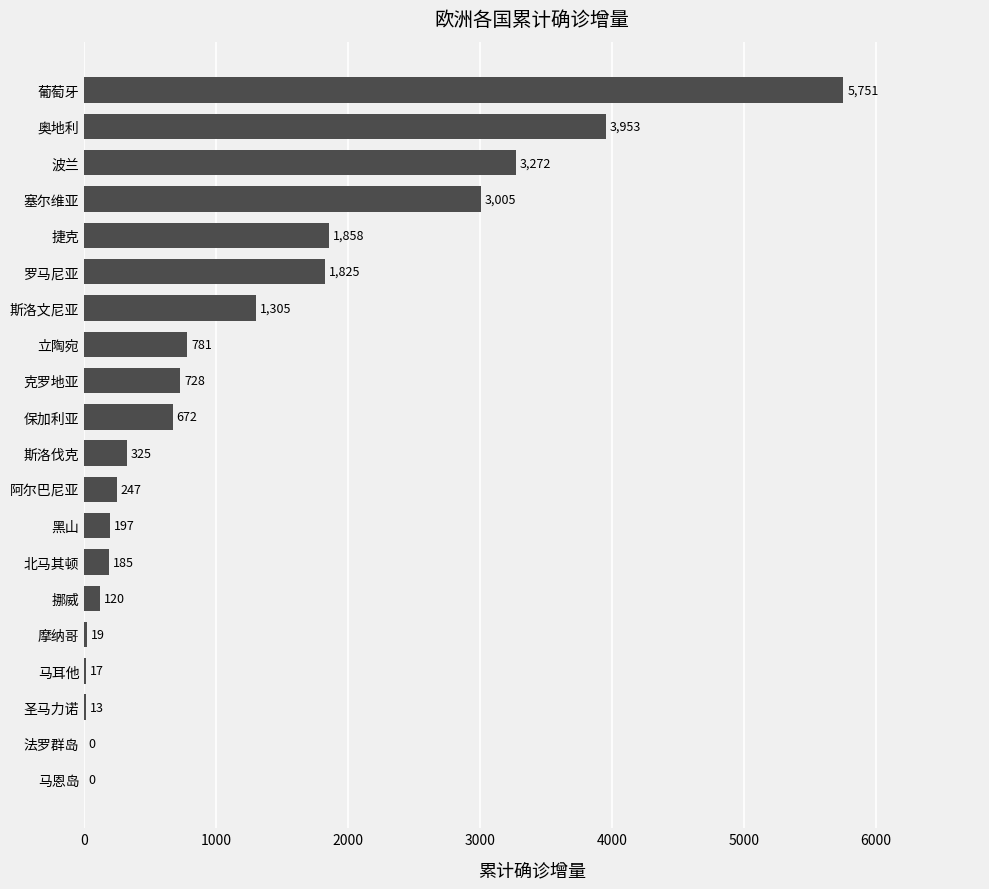

The chart shows a value of 120 at 挪威. True or false?

True